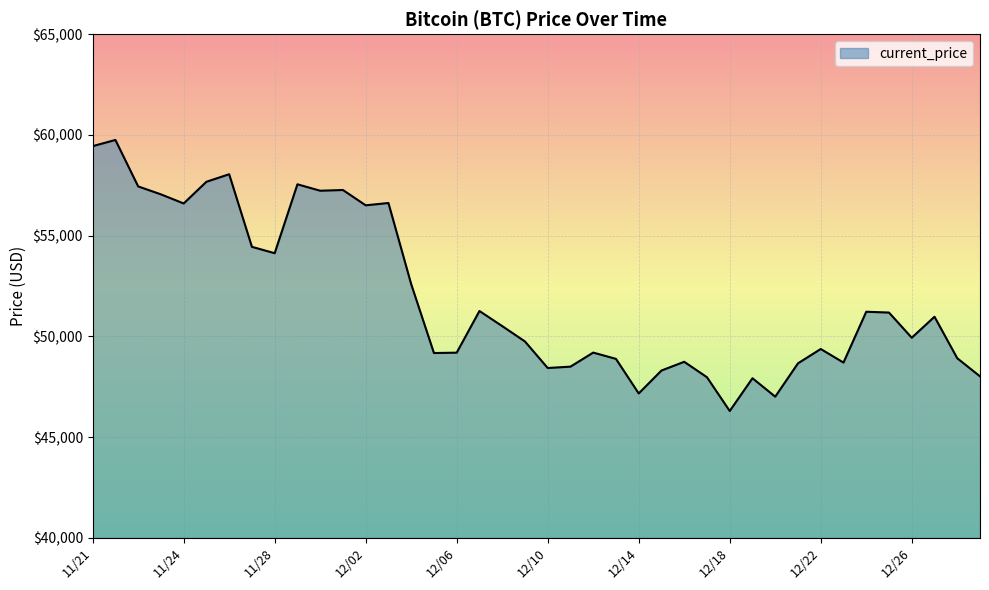

What is the difference between the maximum and second lowest values?

12742